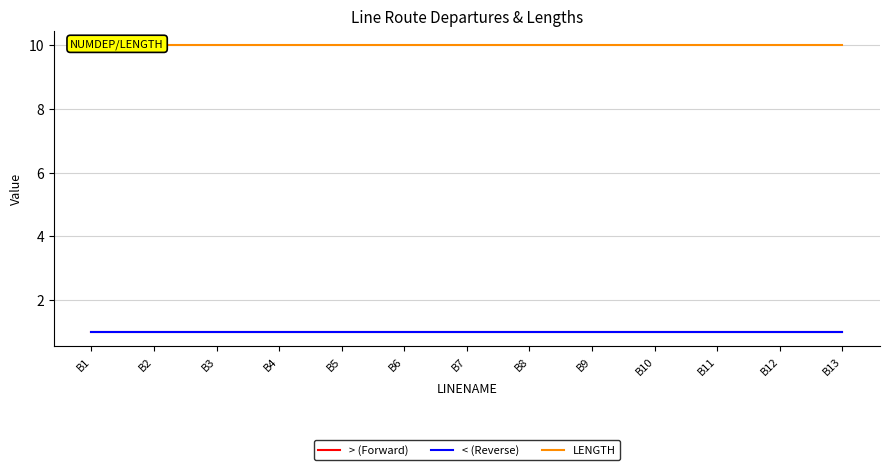

Reading left to right, transcribe all the data shown in this chart.

> (Forward): B1=1	B2=1	B3=1	B4=1	B5=1	B6=1	B7=1	B8=1	B9=1	B10=1	B11=1	B12=1	B13=1
< (Reverse): B1=1	B2=1	B3=1	B4=1	B5=1	B6=1	B7=1	B8=1	B9=1	B10=1	B11=1	B12=1	B13=1
LENGTH: B1=10	B2=10	B3=10	B4=10	B5=10	B6=10	B7=10	B8=10	B9=10	B10=10	B11=10	B12=10	B13=10